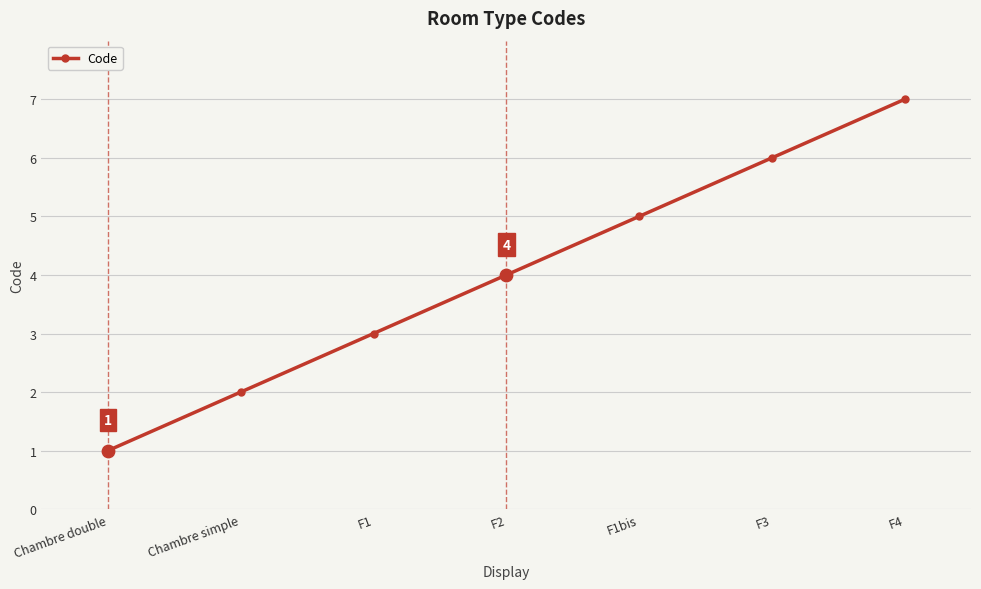

Which has a higher value, F4 or Chambre simple?

F4